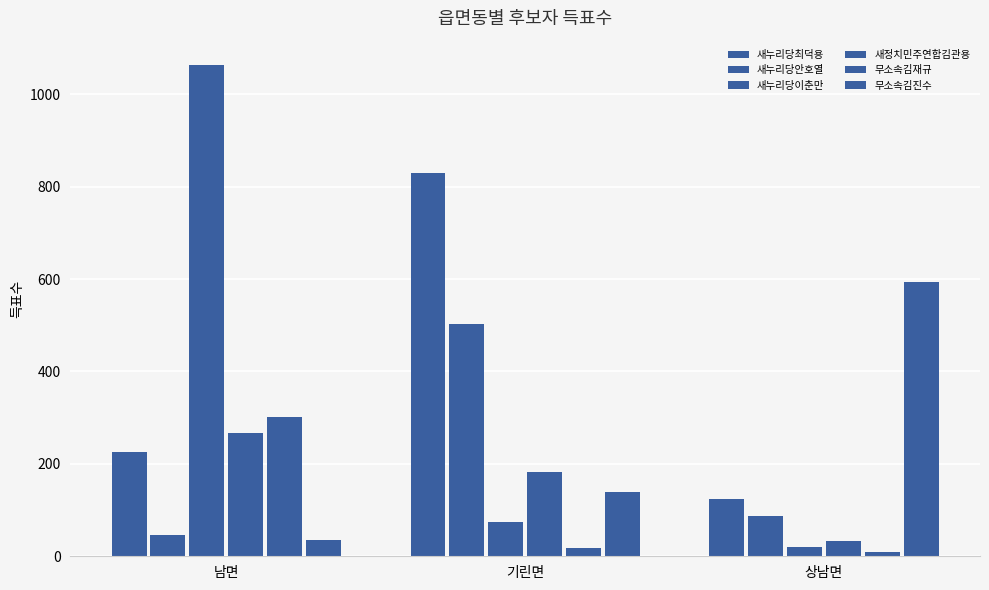

The value of 무소속김진수 at 기린면 is 31. True or false?

False